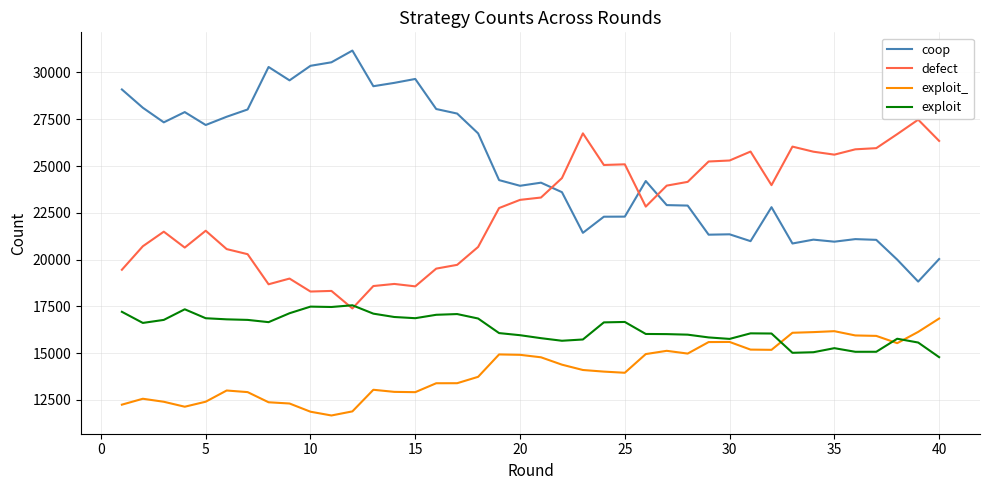

Does the chart have visible grid lines?

Yes